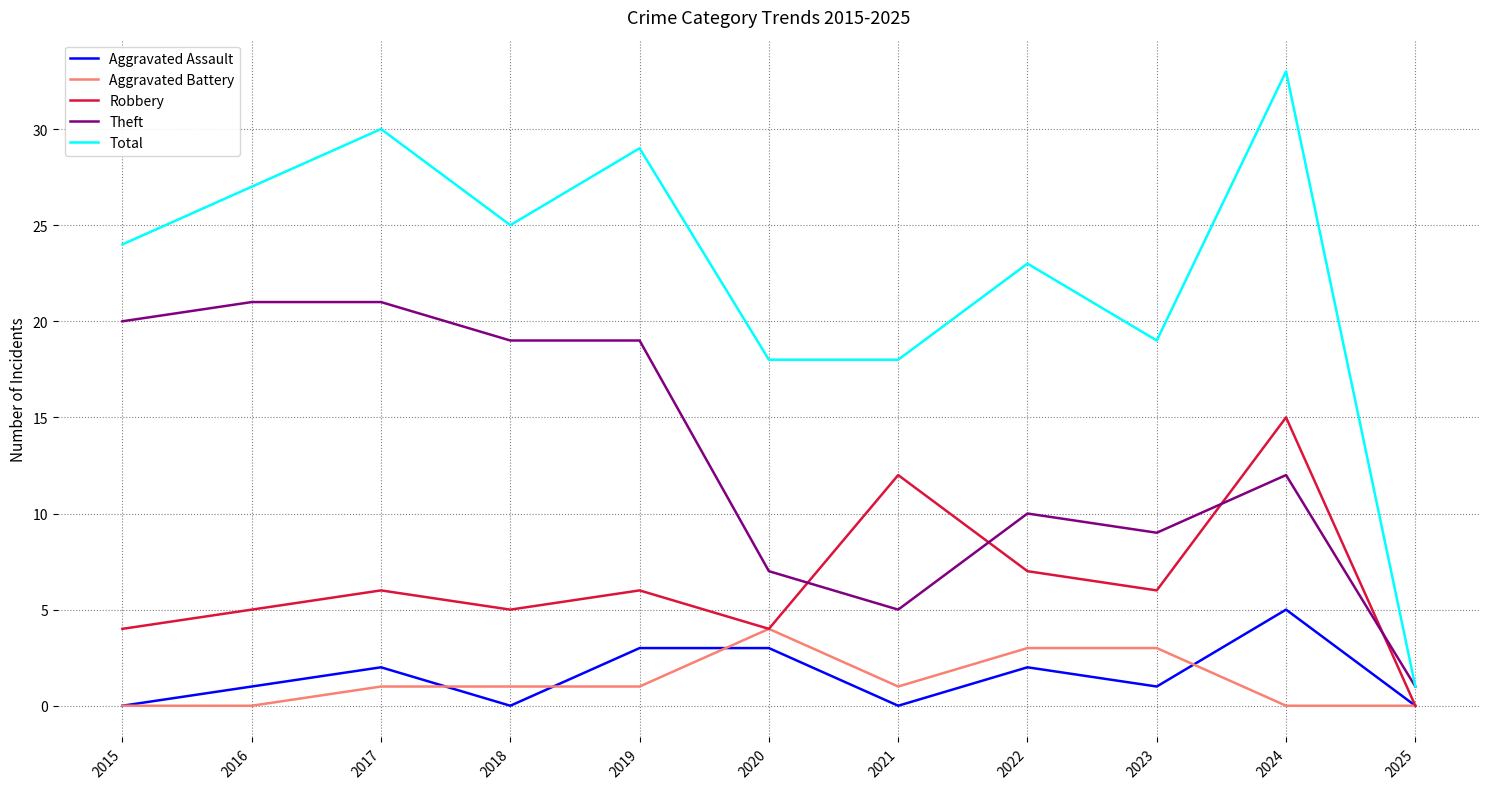

What is the approximate value of Robbery at 2024, to the nearest 5?

15